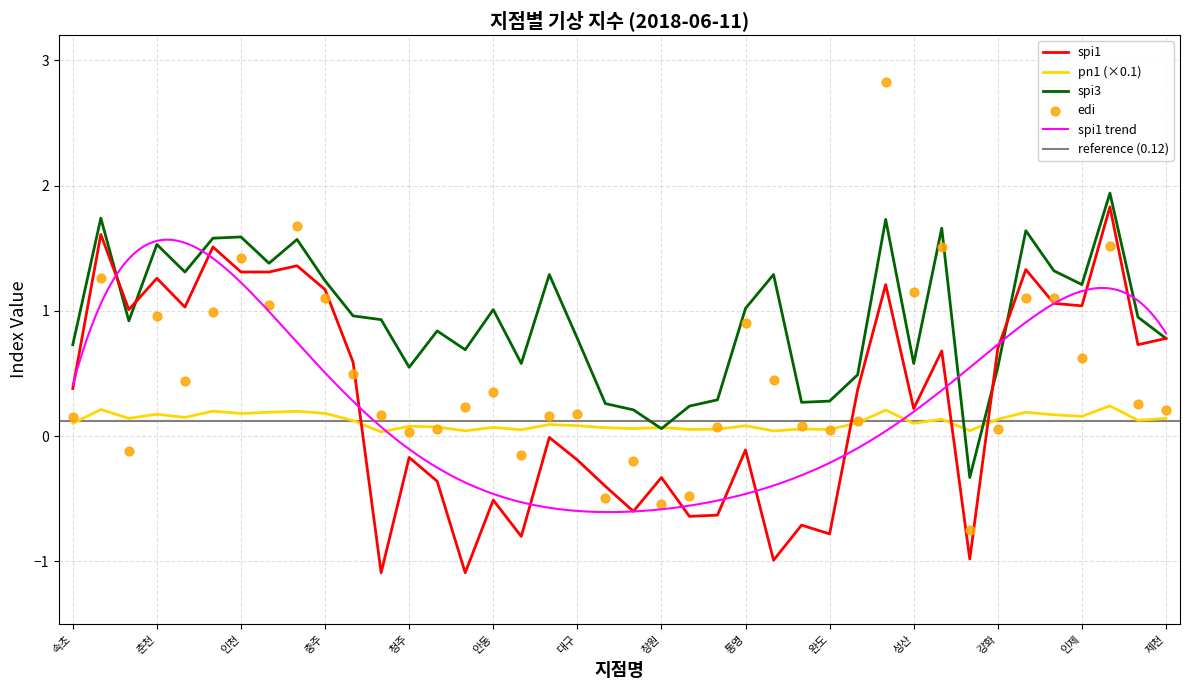

What is the total value across all series at 강화?

1.4